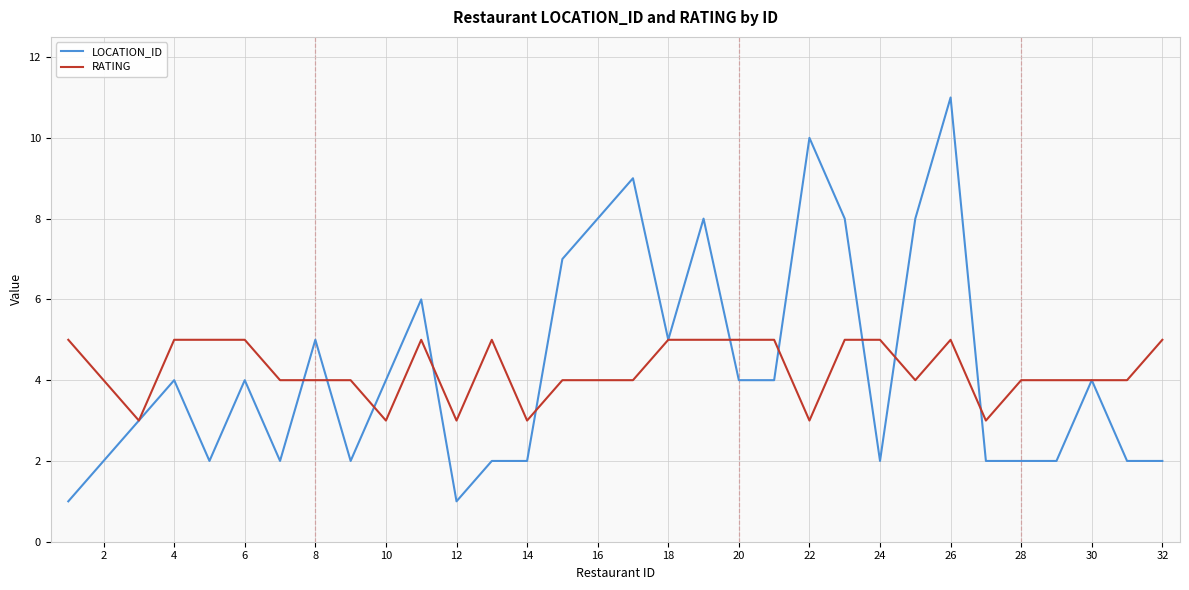

What is the maximum value for RATING?

5